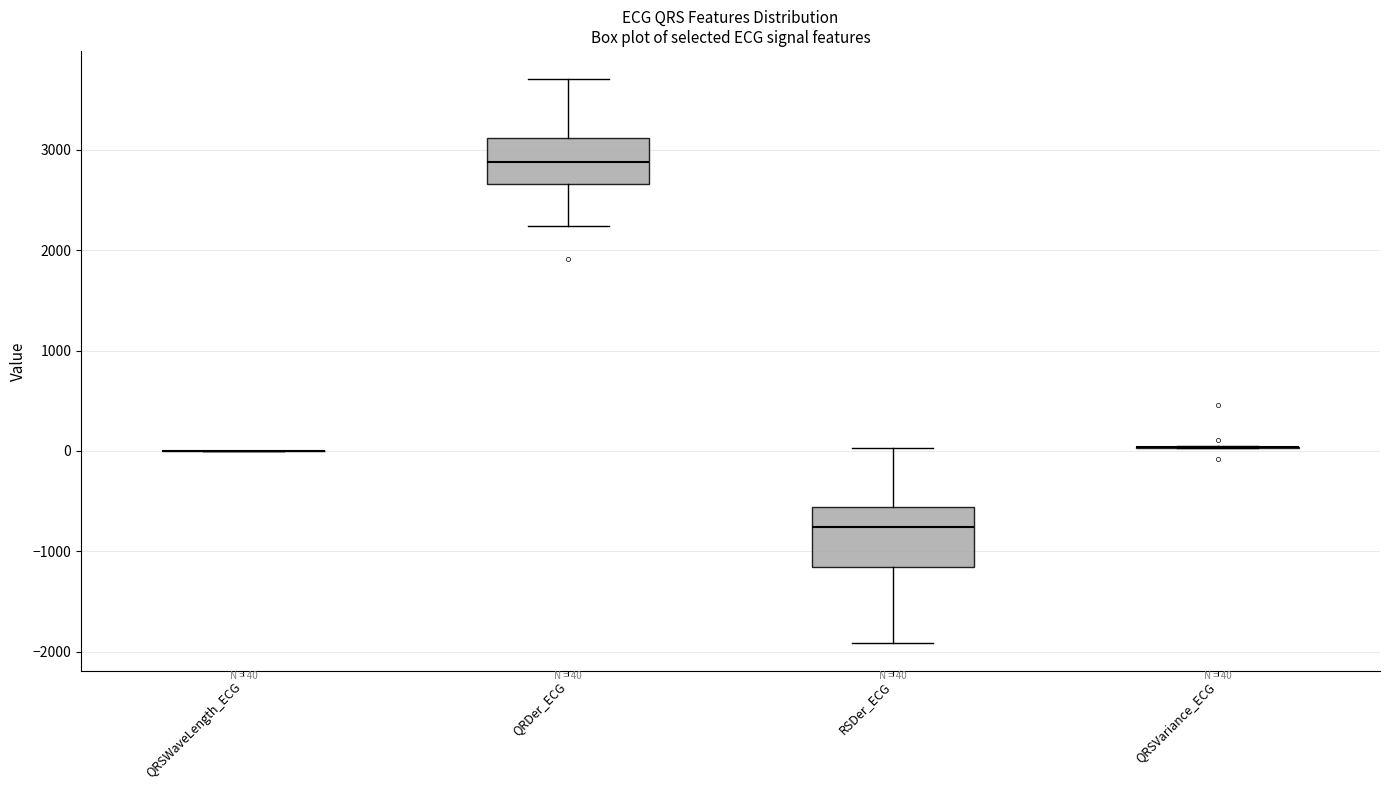

Which box is the tallest, from its lower edge to its upper edge?

RSDer_ECG